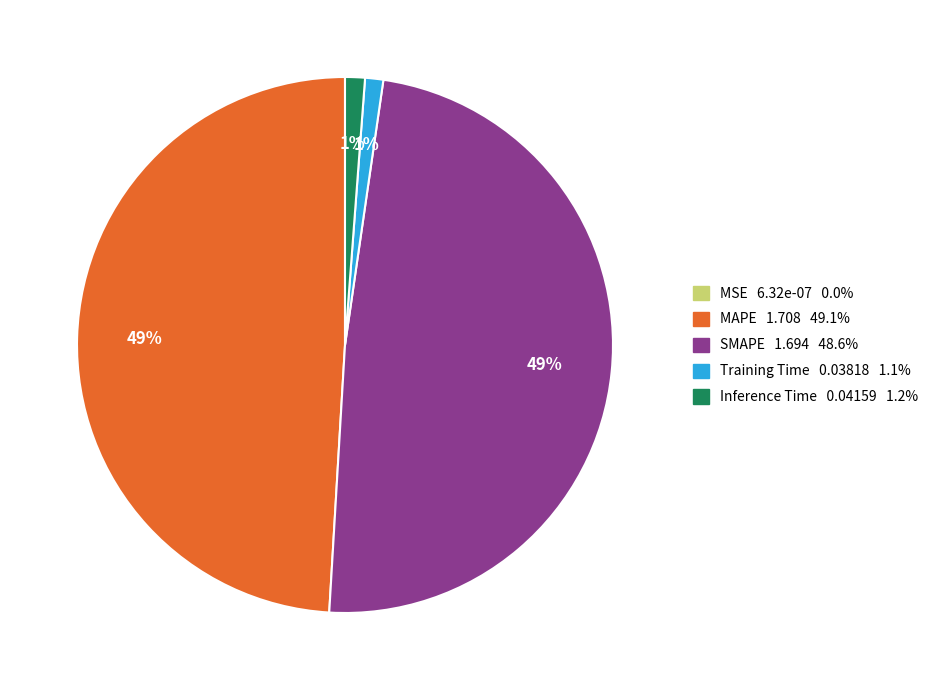

Do SMAPE and MAPE together represent more than half of the pie?

Yes